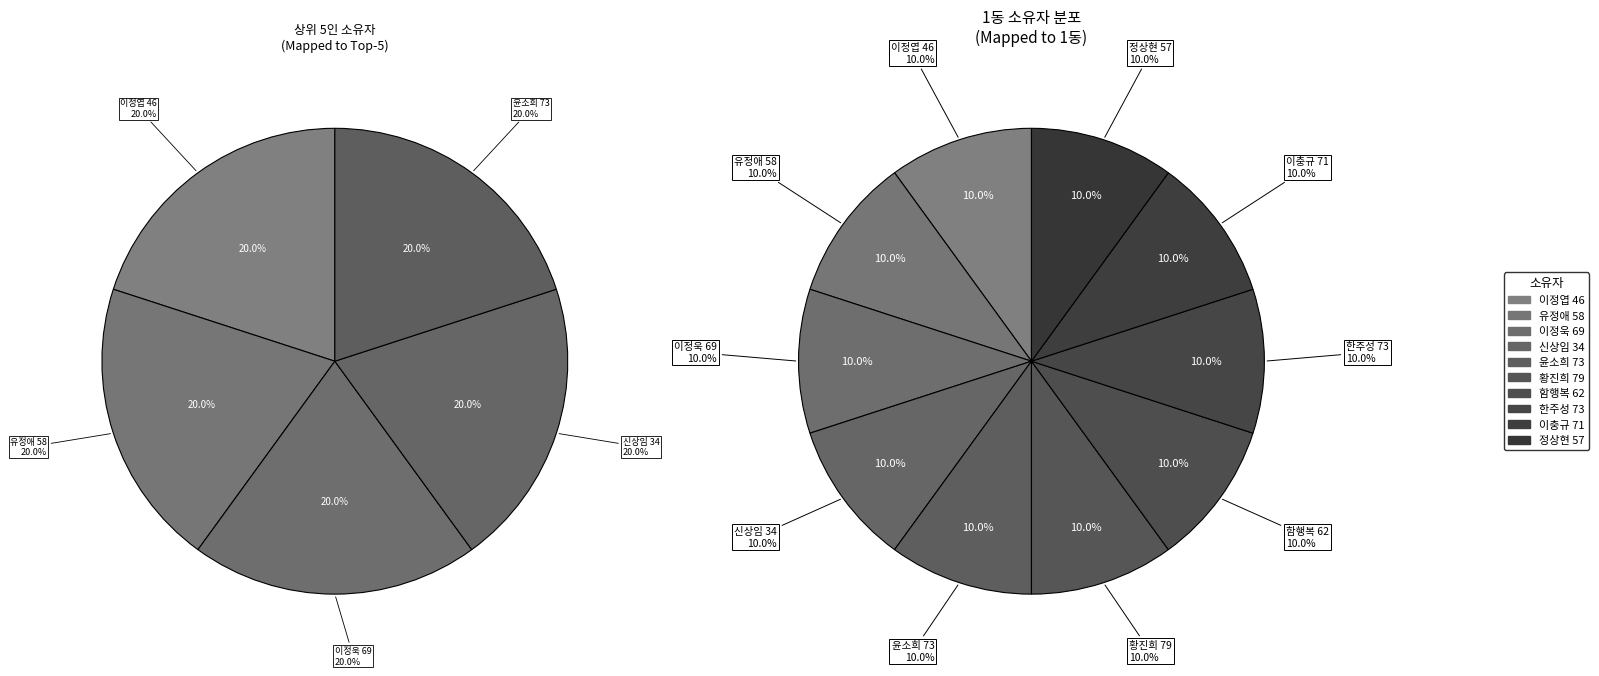

How much of the chart is everything except 신상임 34?

90.1%